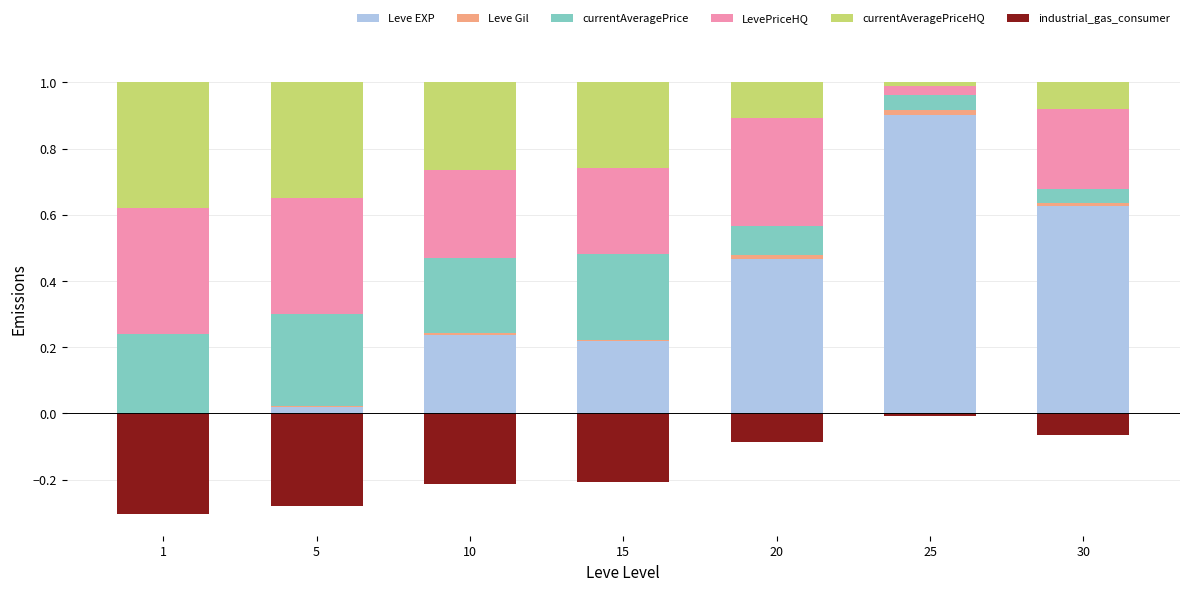

What is the difference between the highest and lowest values at 25?

0.9